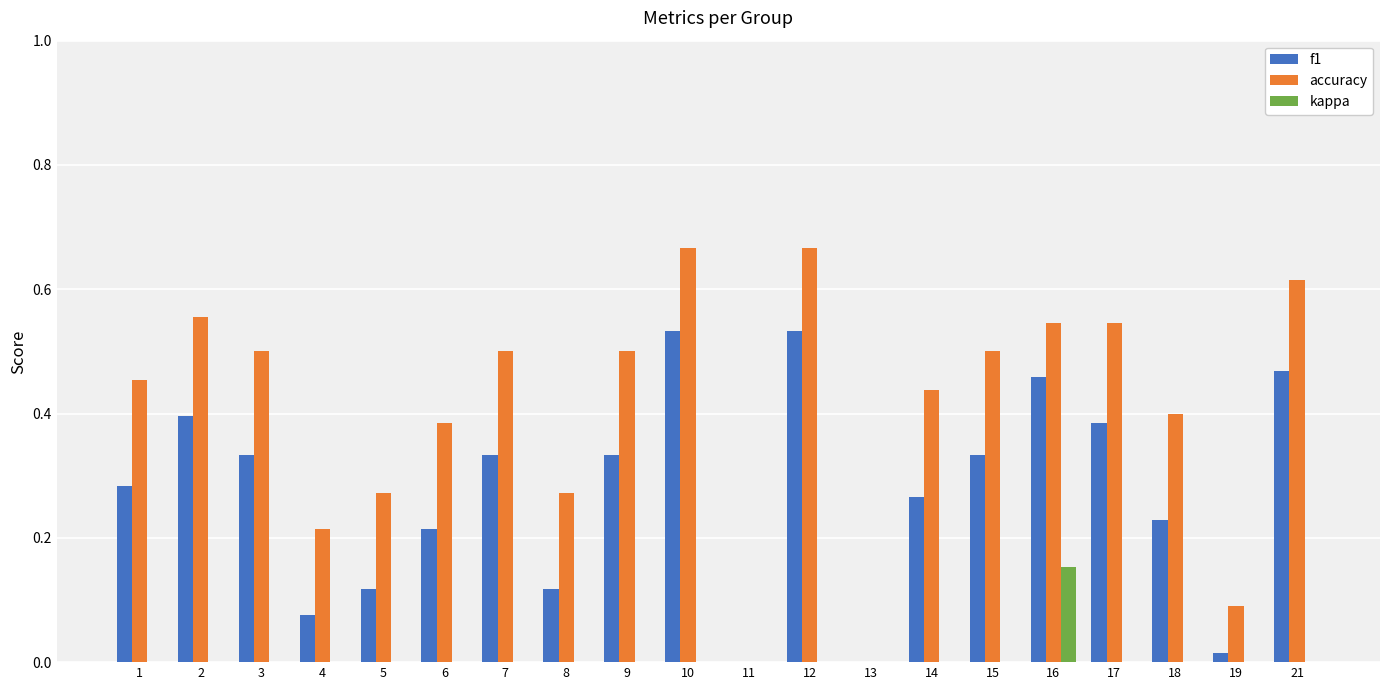

The value of kappa at 17 is 0.0. True or false?

True